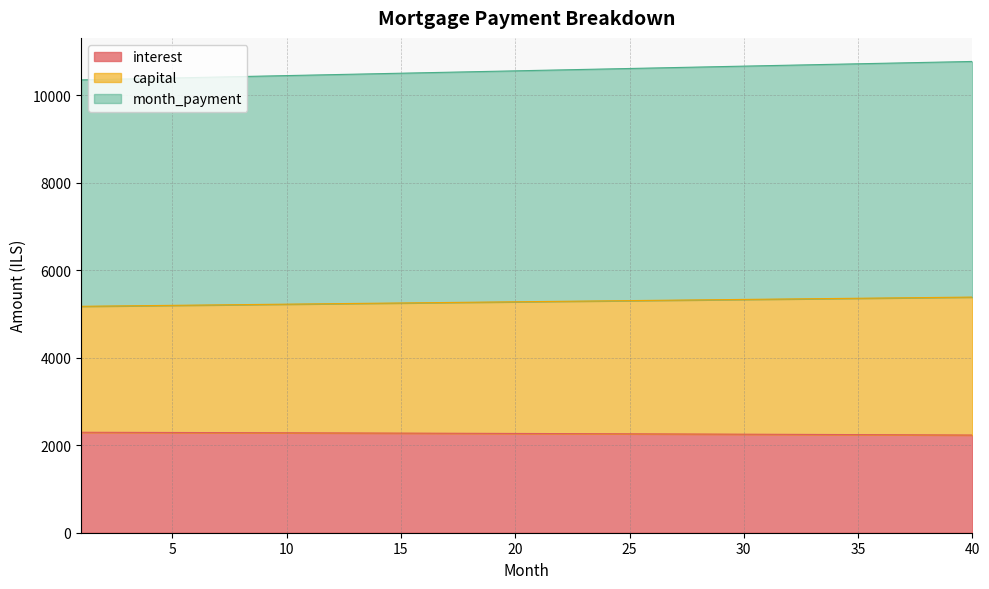

What is the difference between the highest and lowest values at 28?

8391.1